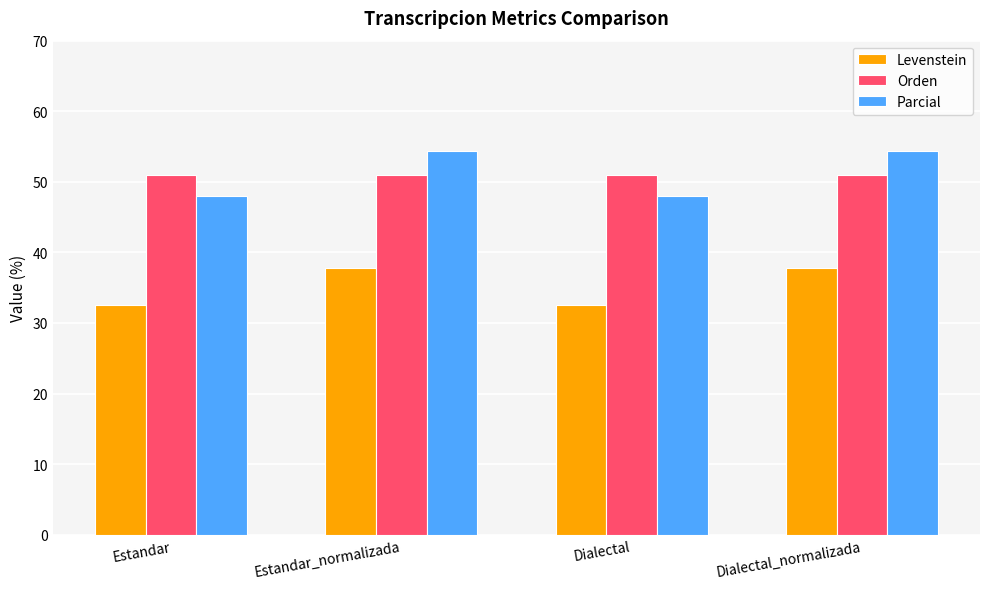

What is the total value across all series at Dialectal_normalizada?

143.2